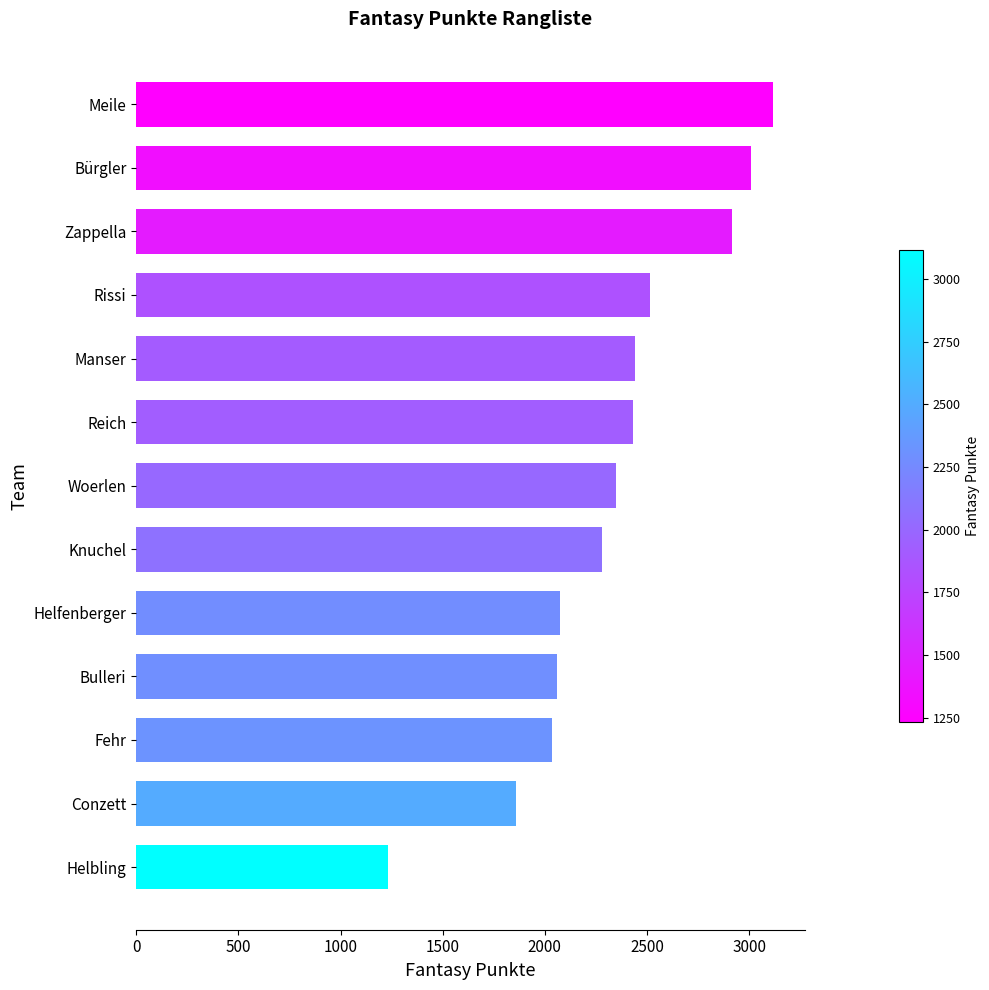

The chart shows a value of 1097 at Woerlen. True or false?

False